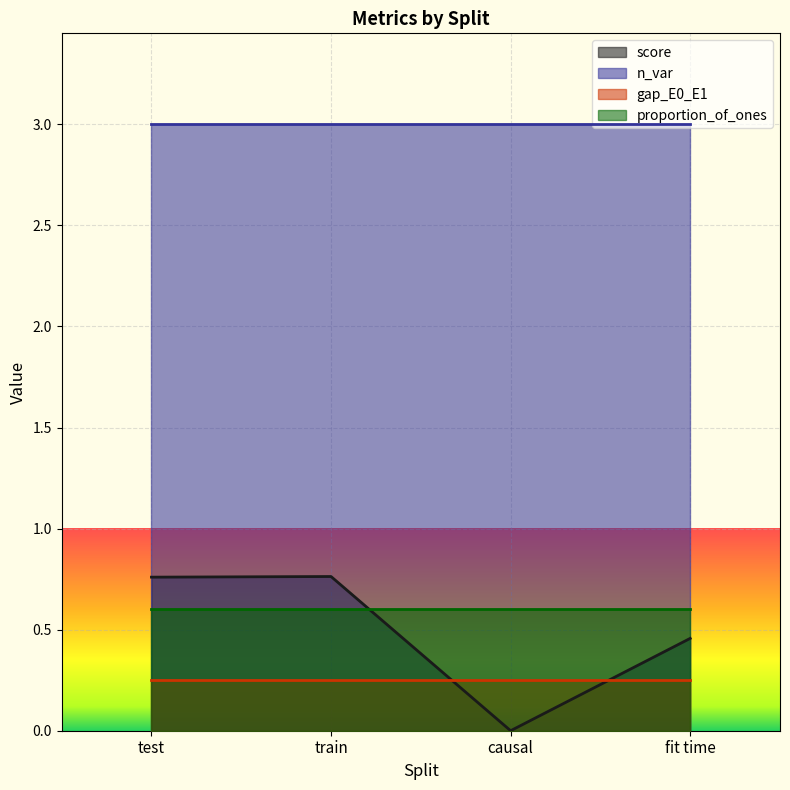

Reading left to right, list all the values displayed in this chart.

score: test=0.8	train=0.8	causal=0.0	fit time=0.5
n_var: test=3.0	train=3.0	causal=3.0	fit time=3.0
gap_E0_E1: test=0.2	train=0.2	causal=0.2	fit time=0.2
proportion_of_ones: test=0.6	train=0.6	causal=0.6	fit time=0.6